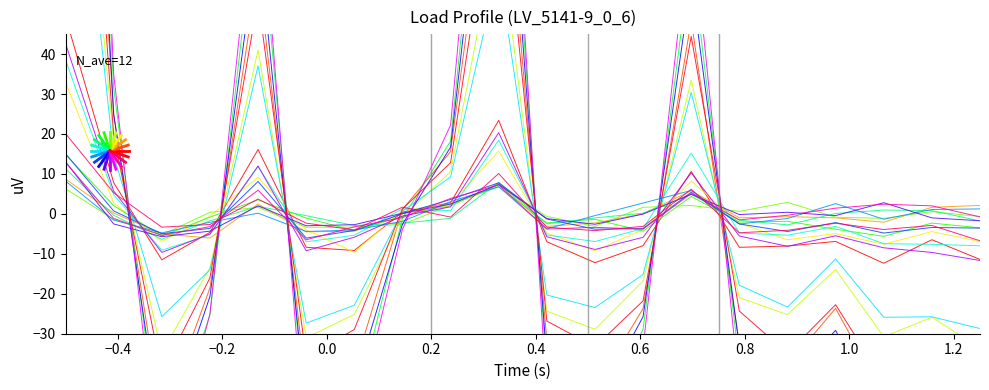

True or false: q_mvar and p_mw intersect in this chart.

True